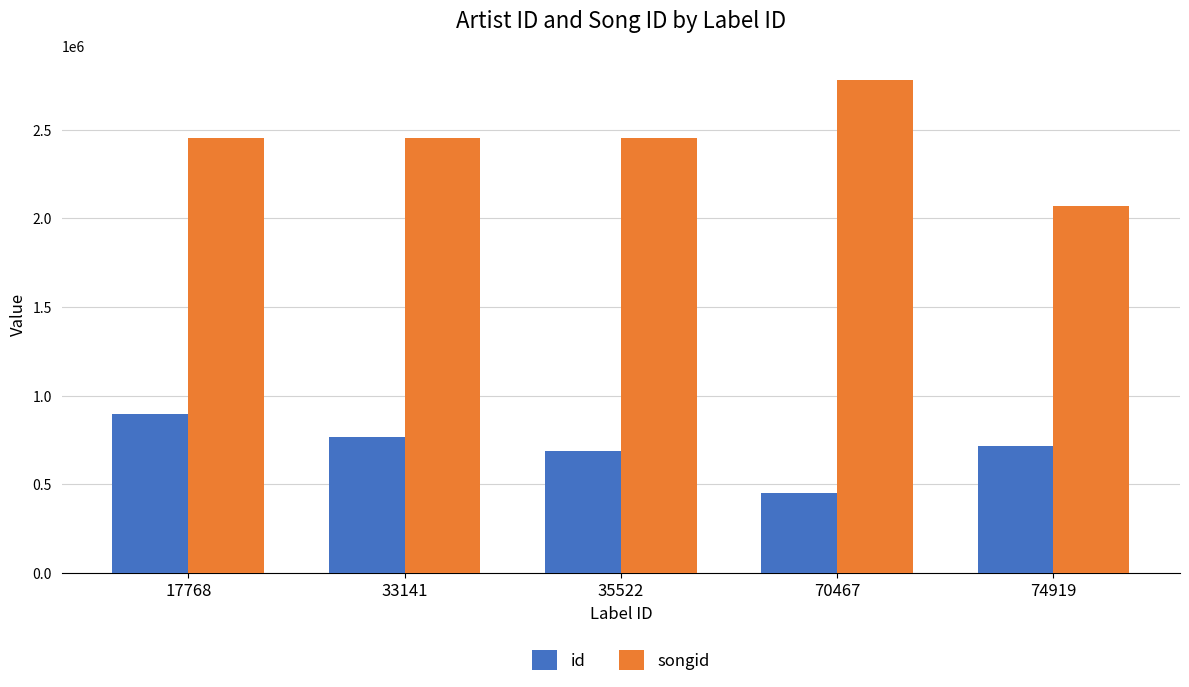

How many series are shown in this chart?

2